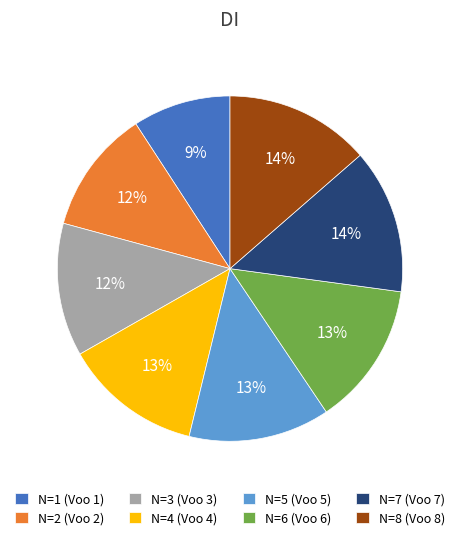

Count the number of slices in the pie.

8